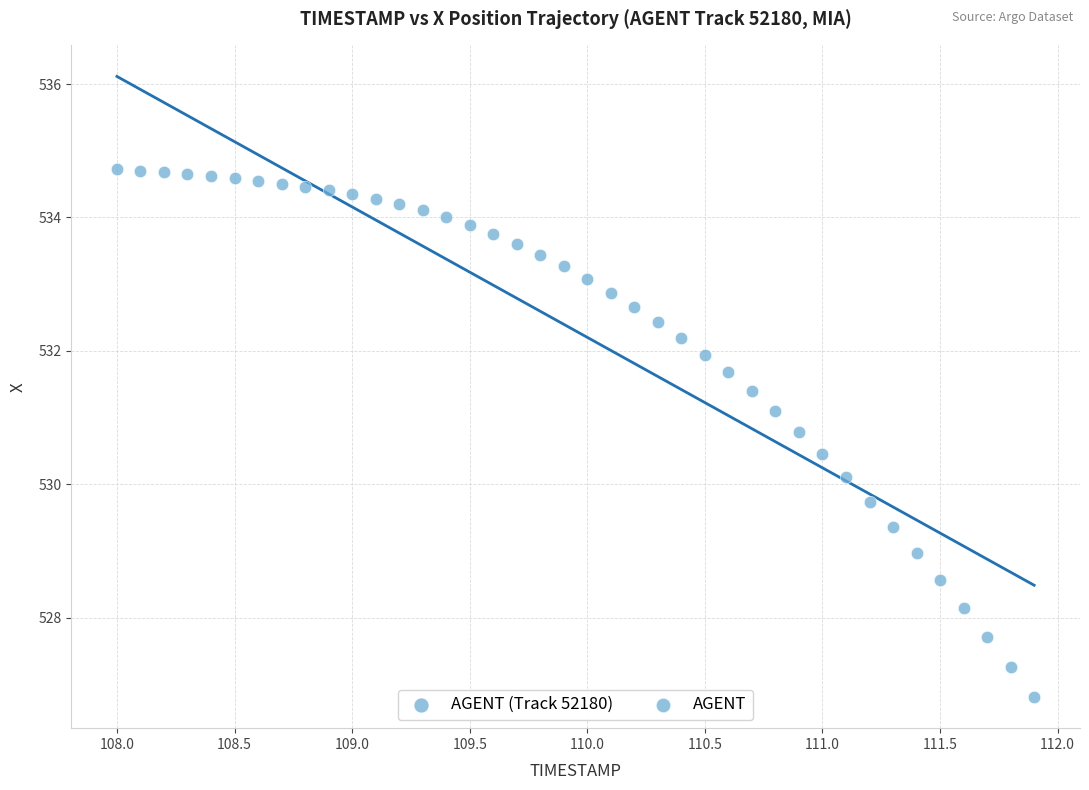

What is the range of X values (max minus min)?

3.9